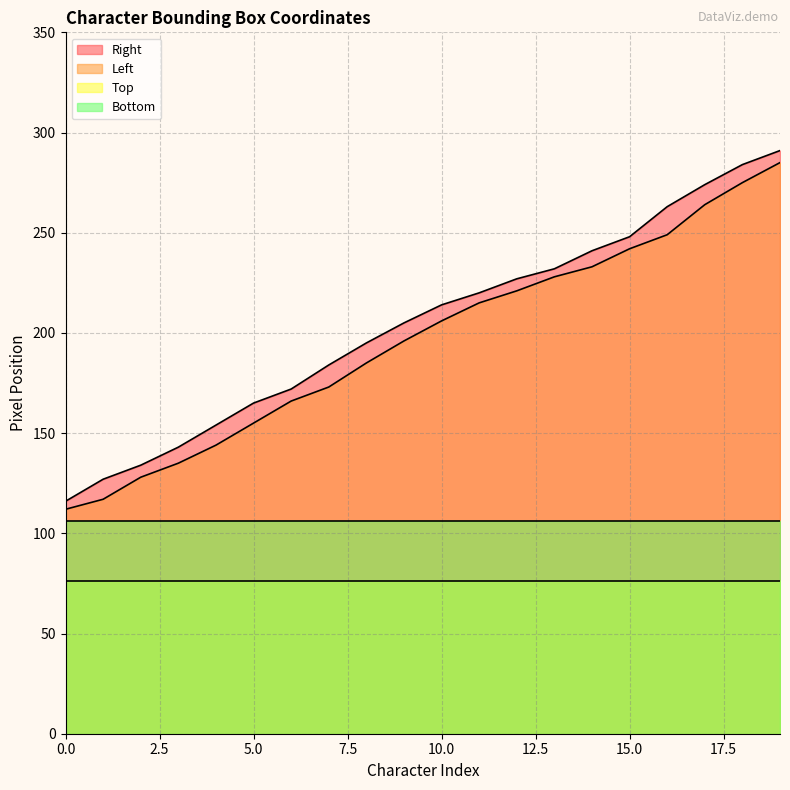

True or false: Right has a value of 233 at 5.0.

False